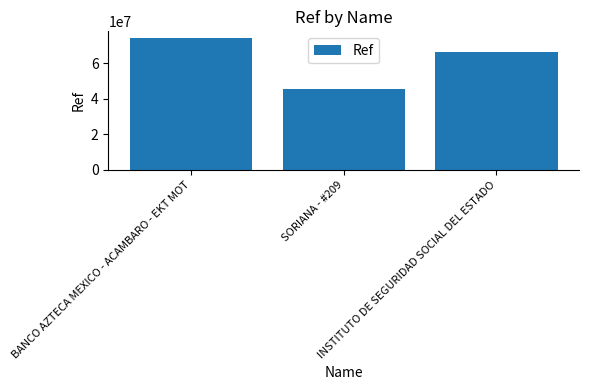

What is the label of the 2nd bar from the left?

SORIANA - #209